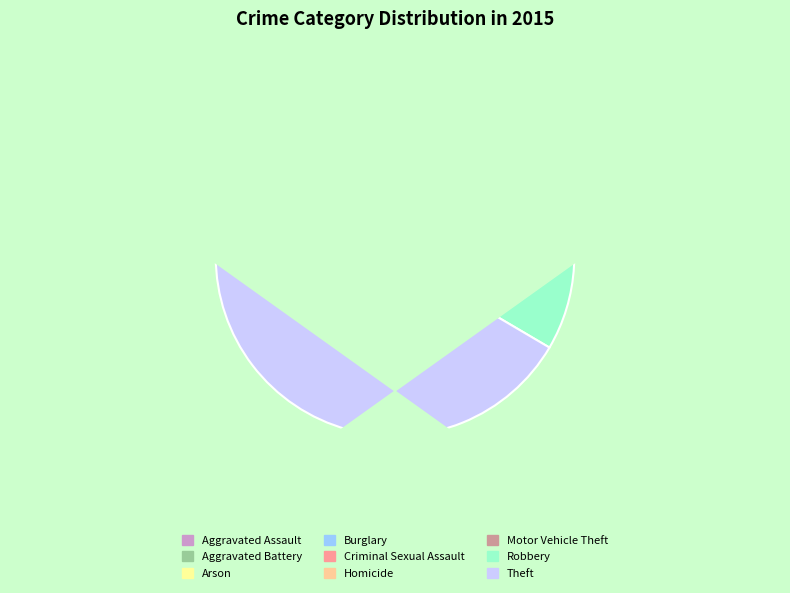

To the nearest percent, what is the average slice percentage?

11%